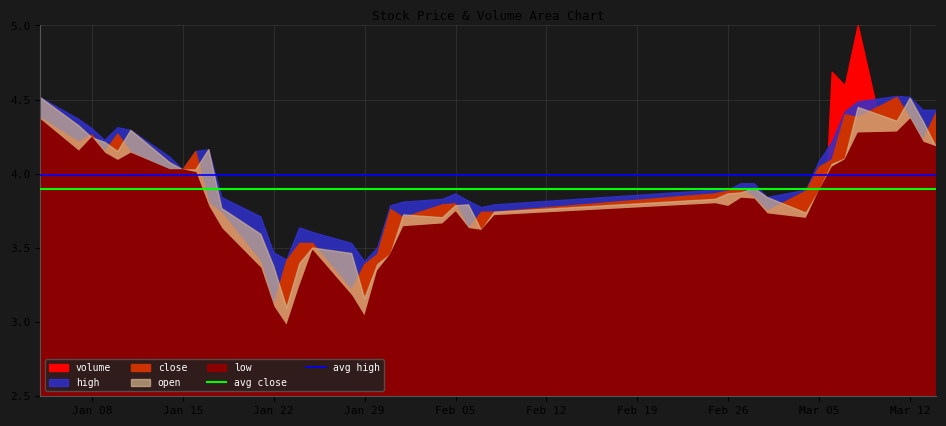

Which category has the highest value in the avg close series?

Jan 08